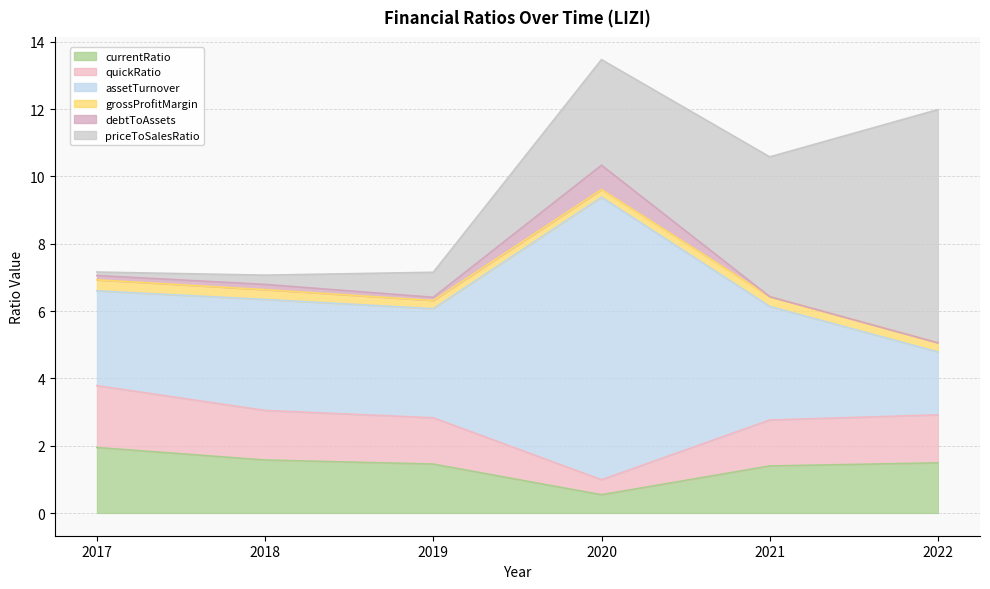

Where is debtToAssets nearest to the value 0?

2021